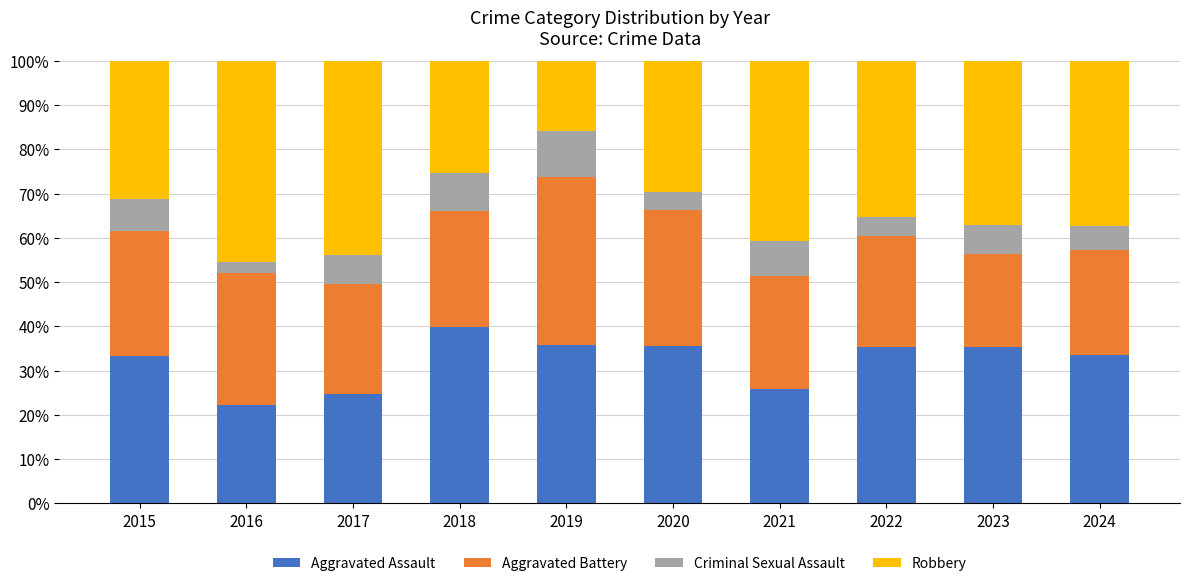

What is the maximum value for Aggravated Assault?

39.8